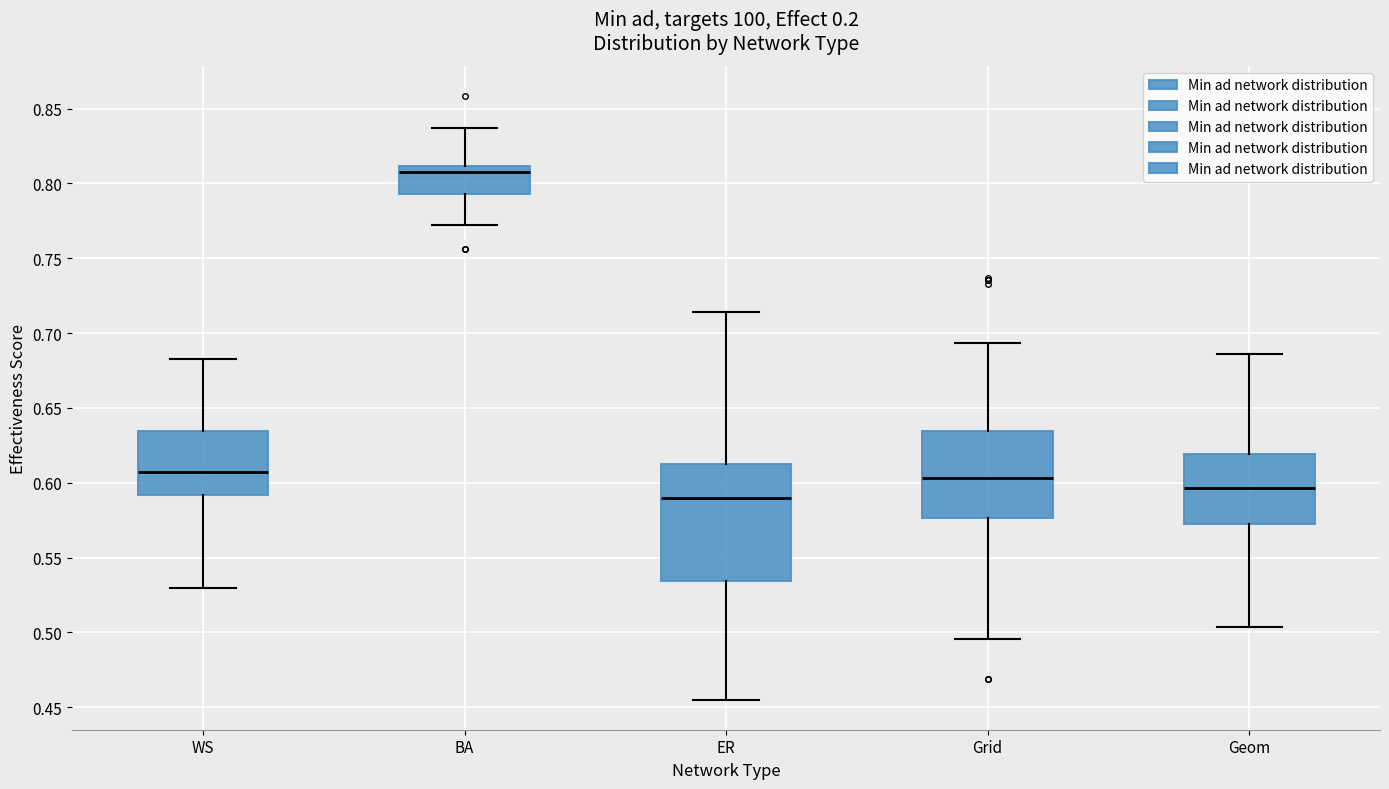

Reading left to right, read every box against the y-axis: the position of its median line, the range the box covers, and the ends of its whiskers. The values are not printed on the chart, so give them approximately, as read against the axis.

WS: median 0.605, box 0.590 to 0.635, whiskers 0.530 to 0.685
BA: median 0.810 (just below the box's upper edge), box 0.795 to 0.810, whiskers 0.770 to 0.835
ER: median 0.590, box 0.535 to 0.615, whiskers 0.455 to 0.715
Grid: median 0.605, box 0.575 to 0.635, whiskers 0.495 to 0.695
Geom: median 0.595, box 0.575 to 0.620, whiskers 0.505 to 0.685